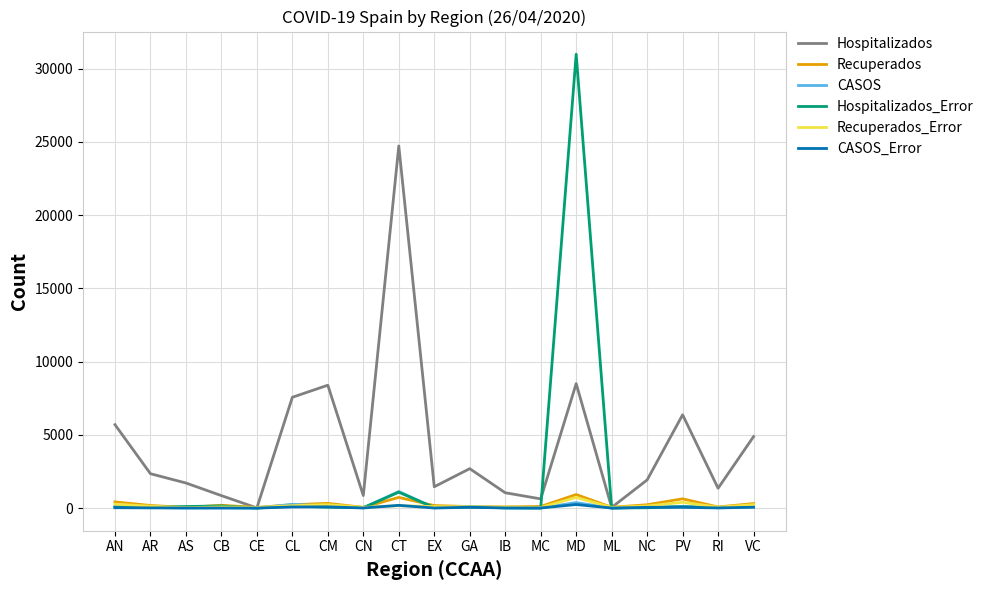

Which series has the largest total across all categories?

Hospitalizados